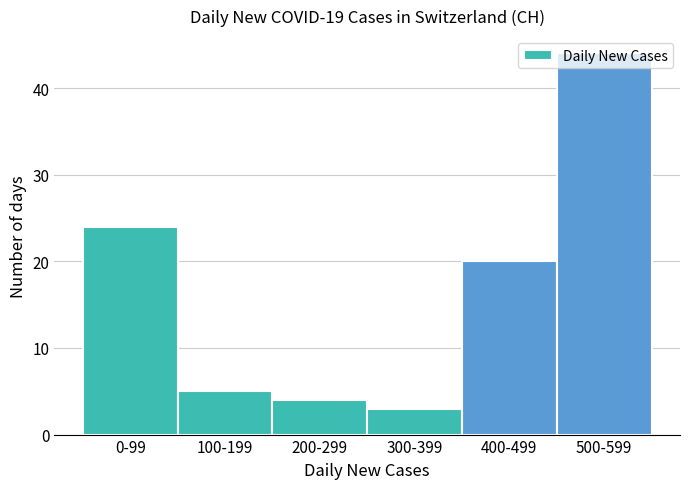

Rank the categories by value from highest to lowest.

500-599, 0-99, 400-499, 100-199, 200-299, 300-399